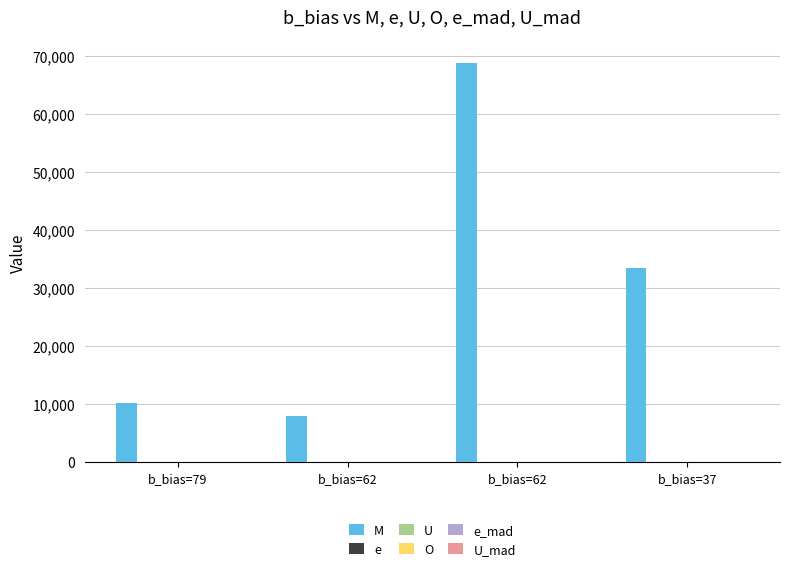

How many data points in e_mad are above 1?

2